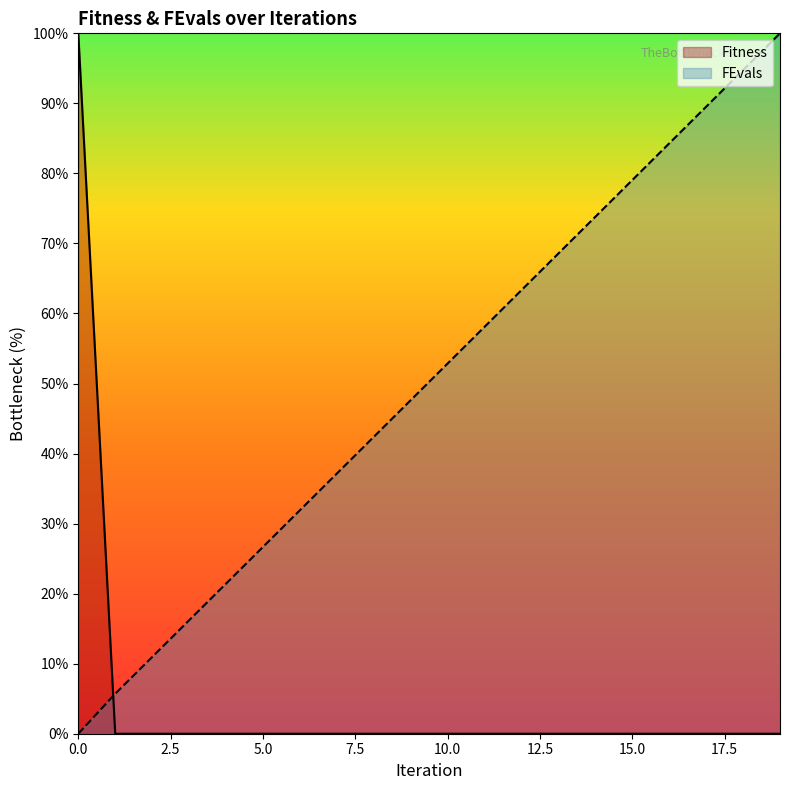

What is the maximum value shown in the chart?

100.0